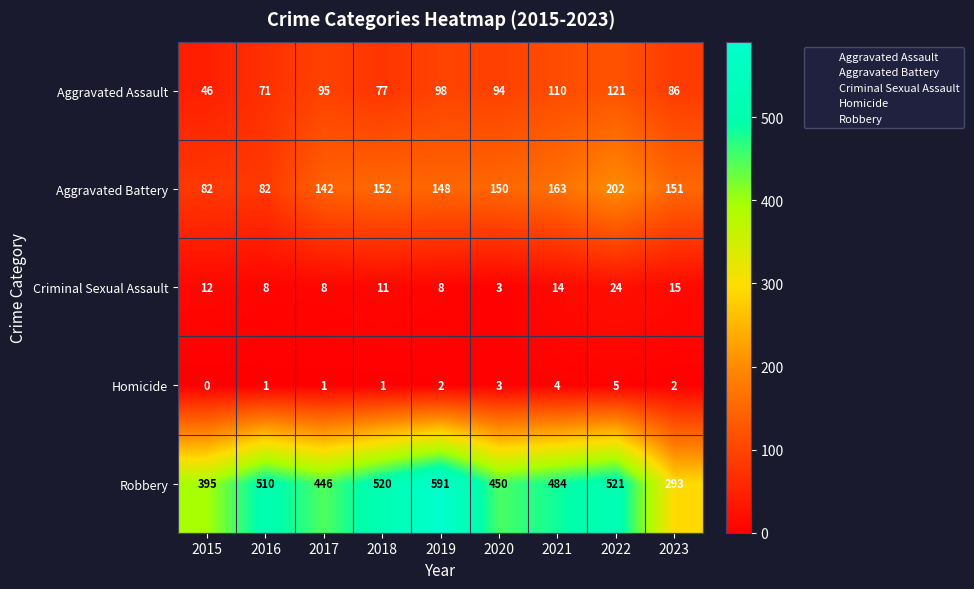

What is the difference between the maximum and minimum values in the Homicide series?

5